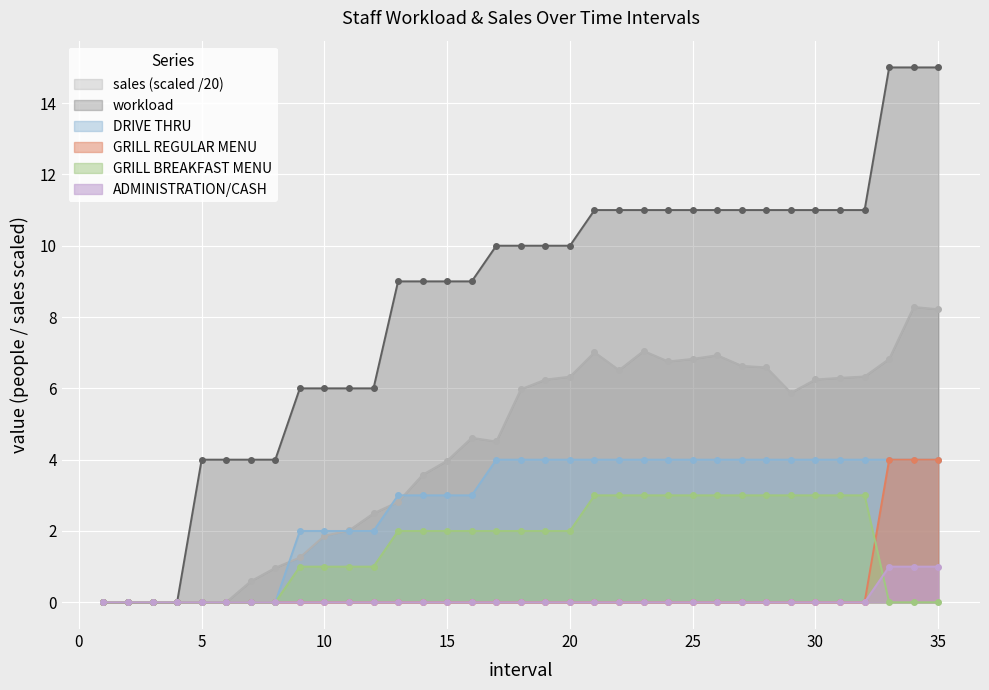

Which series ends up on top after the final intersection of DRIVE THRU and sales?

sales